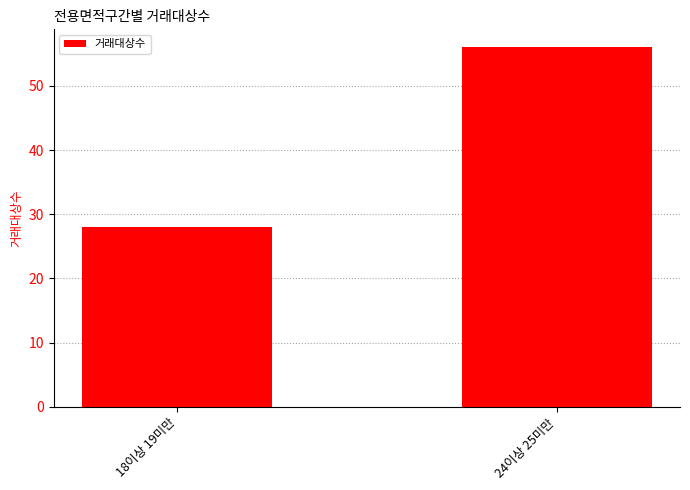

At which label is the value closest to 42?

18이상 19미만